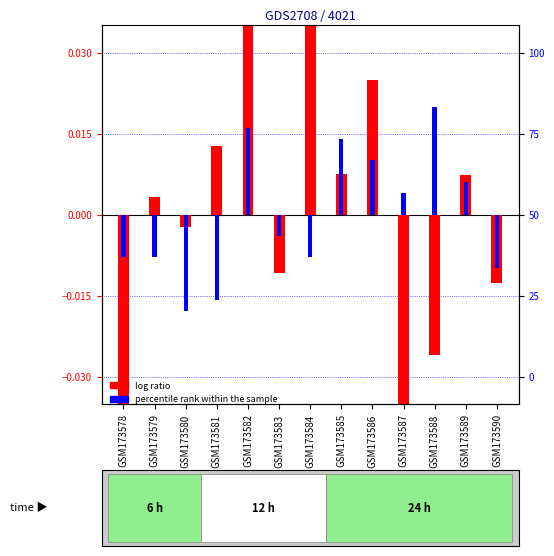

How many values in log ratio are above zero?

7